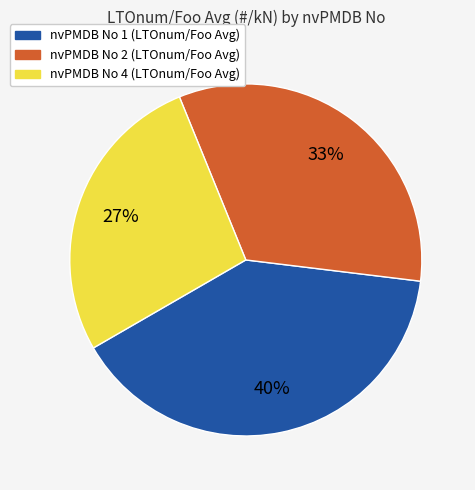

How many segments does this pie chart have?

3